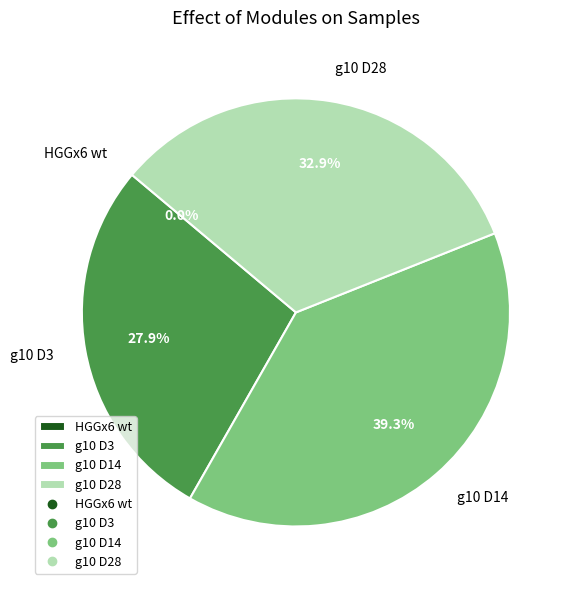

Count the number of slices in the pie.

4